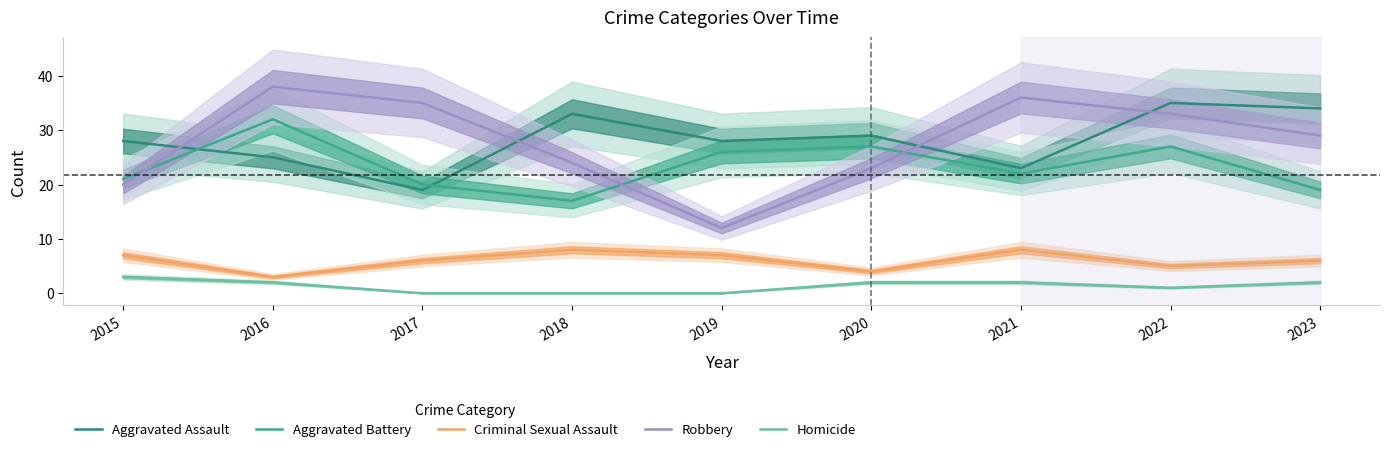

Count the number of data series in this chart.

5